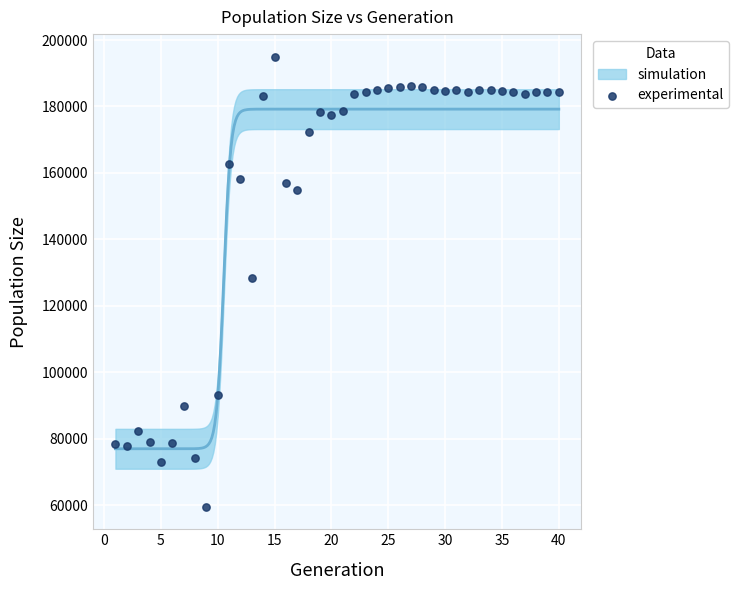

What is the range of X values (max minus min)?

39